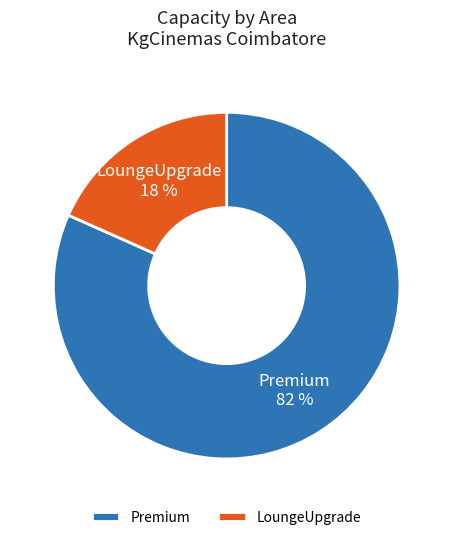

Between LoungeUpgrade and Premium, which is larger?

Premium